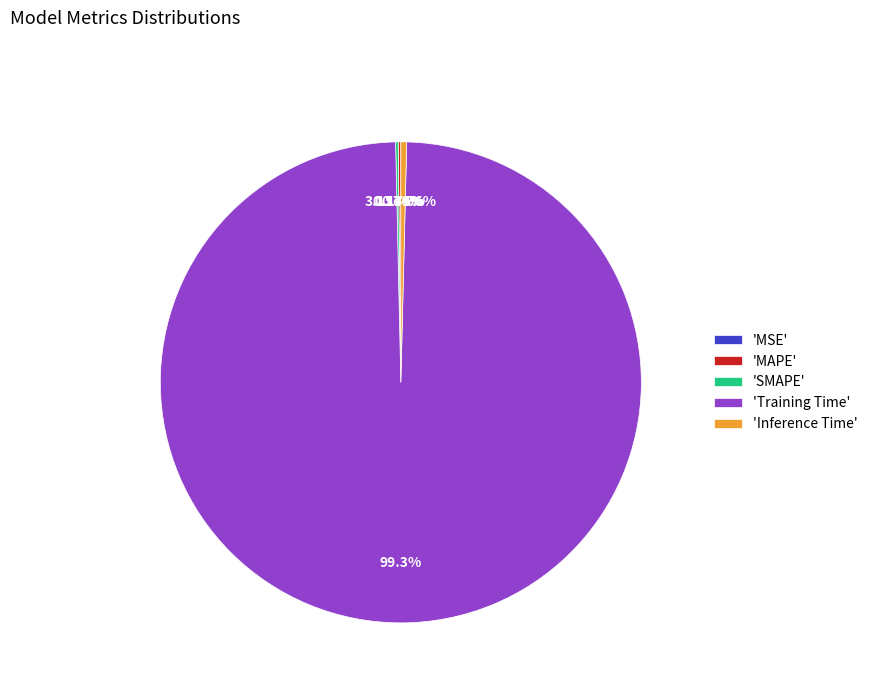

What is the largest slice in the pie chart?

Training Time